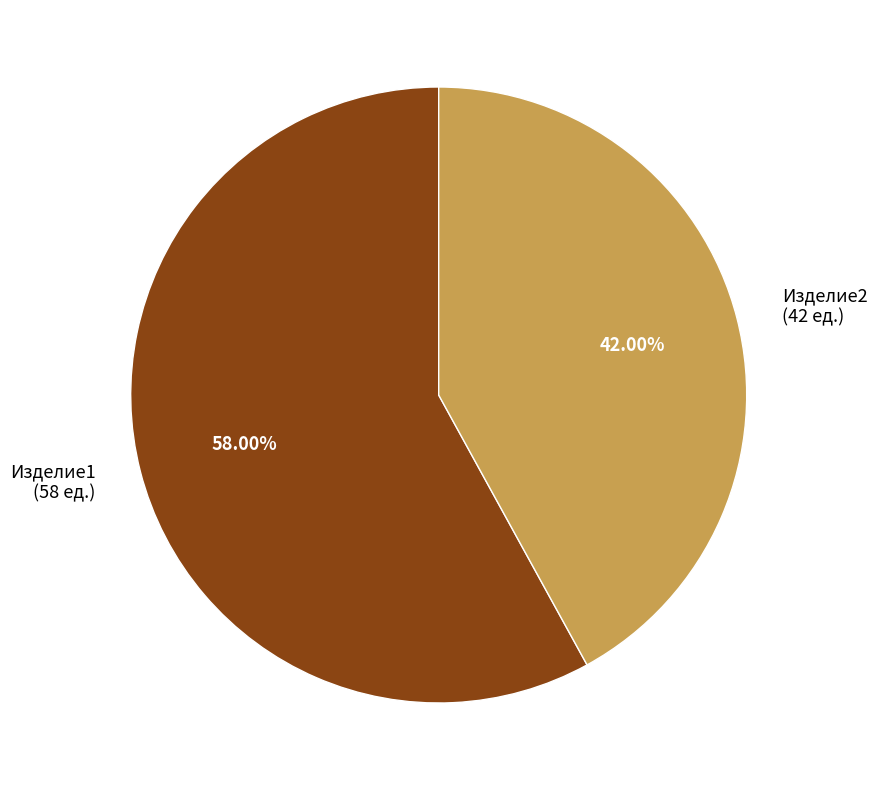

True or false: Изделие1 accounts for 58% of the total.

True